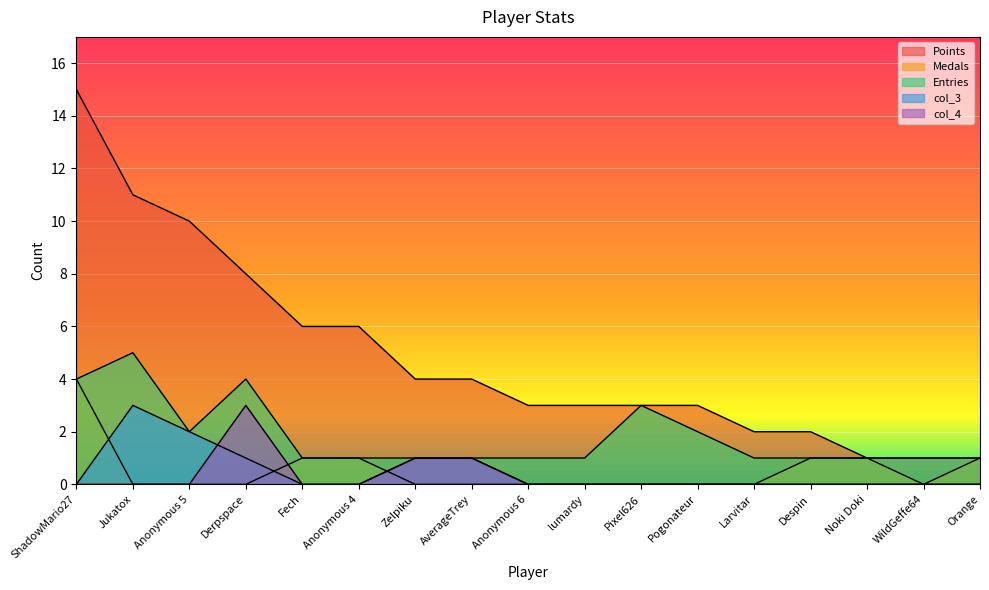

True or false: col_4 has more than 1 points higher than both neighbors.

False